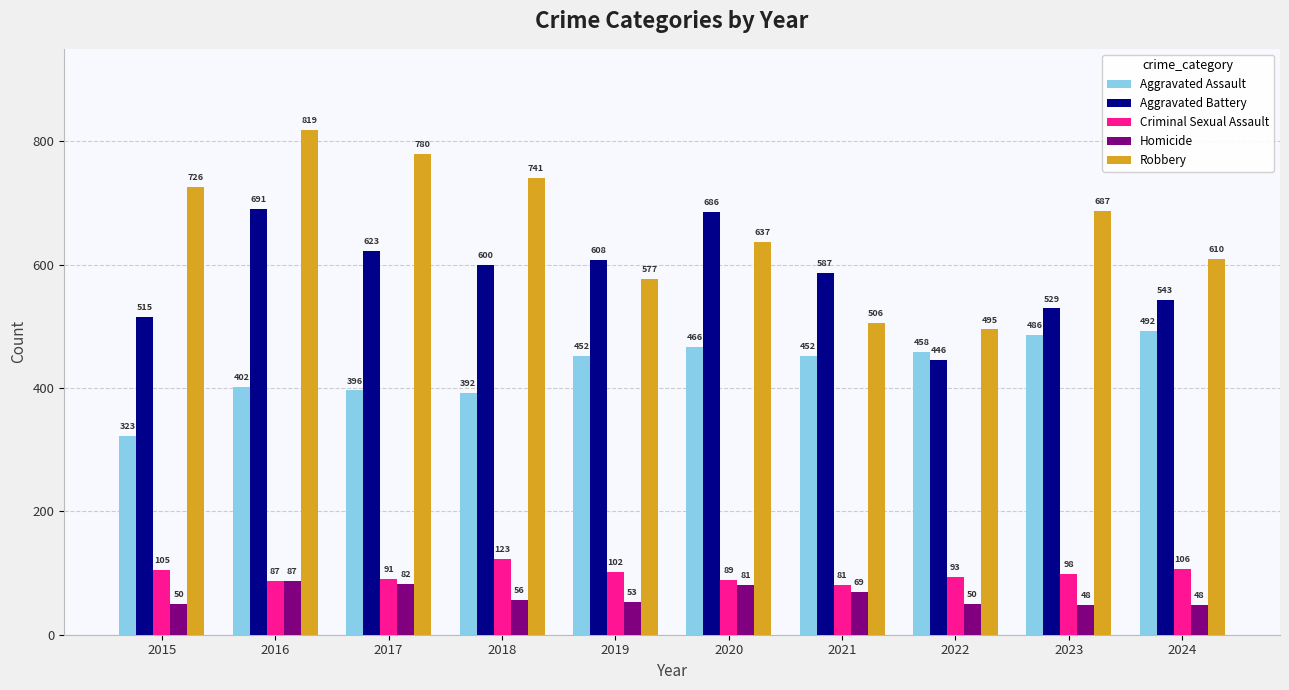

The value of Homicide at 2018 is 56. True or false?

True